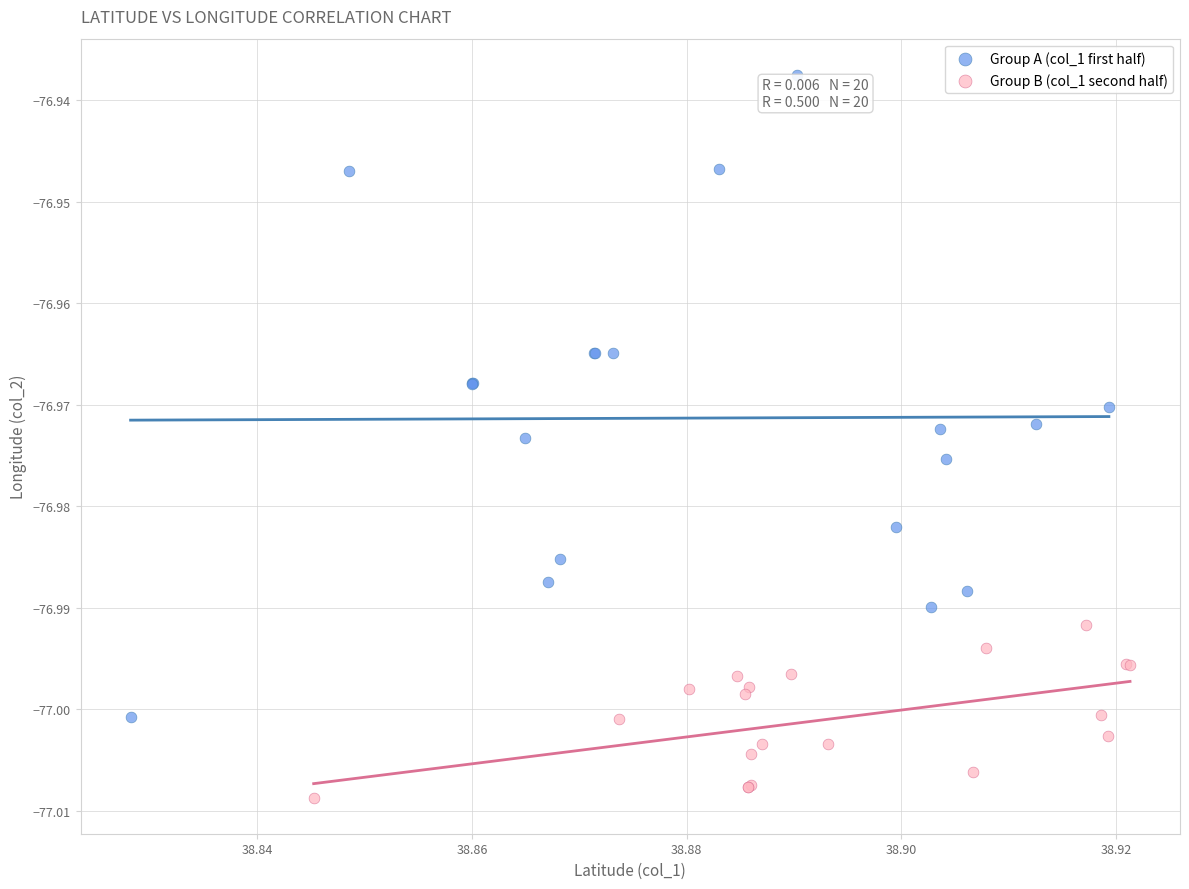

What are all the series names shown in the legend?

Group A (col_1 first half), Group B (col_1 second half)